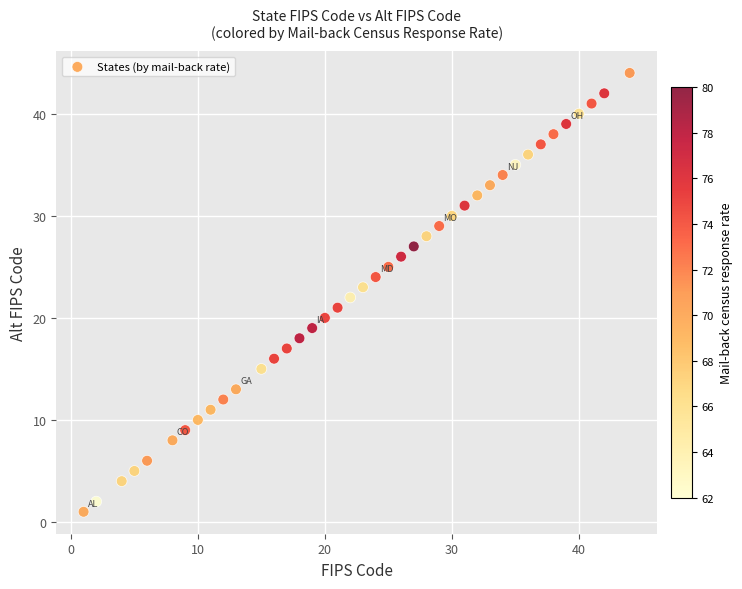

What is the range of Y values (max minus min)?

43